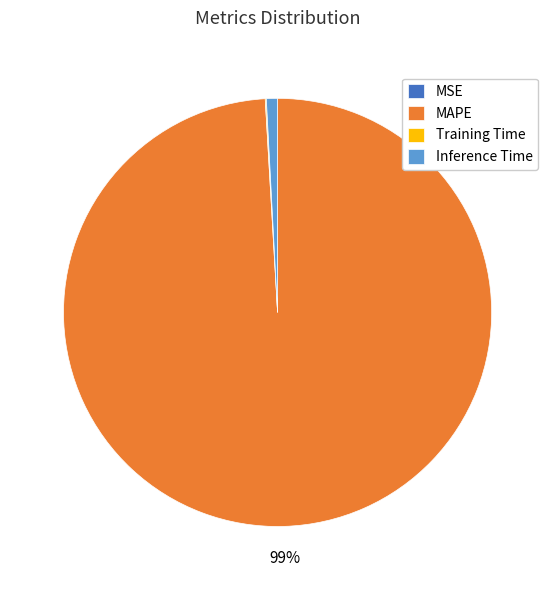

Is it true that Inference Time is 1% of the pie?

True